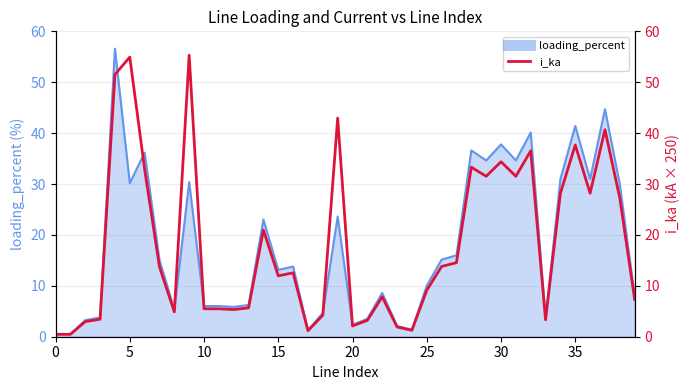

Reading left to right, extract all data points from this chart.

0.5	0.5	3.0	3.4	51.5	54.9	32.9	13.7	4.9	55.3	5.5	5.5	5.3	5.7	21.0	12.0	12.5	1.2	4.2	43.0	2.1	3.2	7.8	1.9	1.3	9.1	13.8	14.5	33.3	31.5	34.4	31.5	36.5	3.3	28.2	37.7	28.2	40.7	27.2	7.3